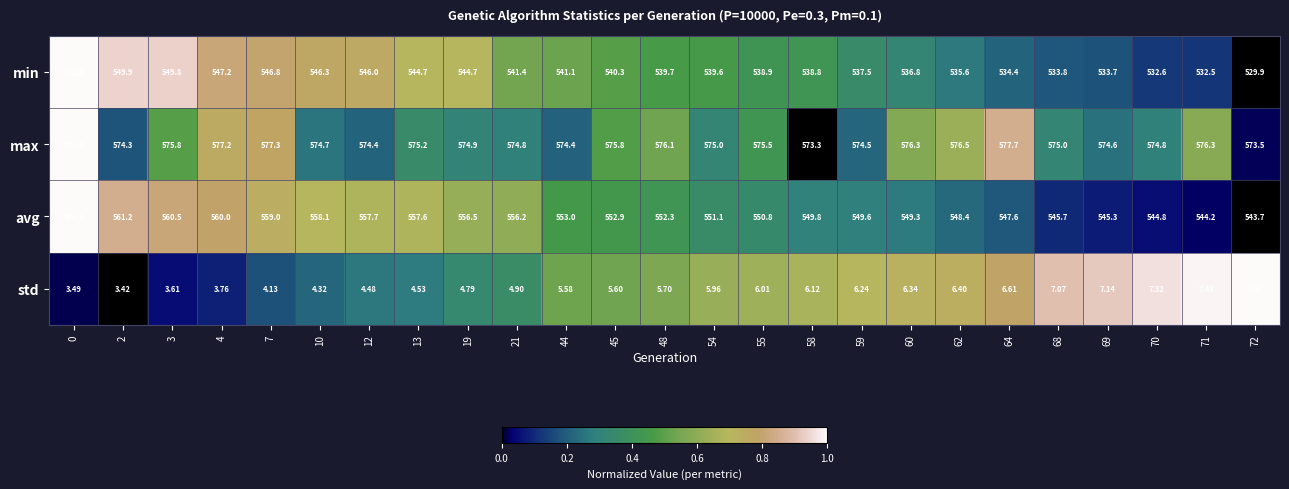

Is the value of std at 44 greater than the value of min at 13?

No